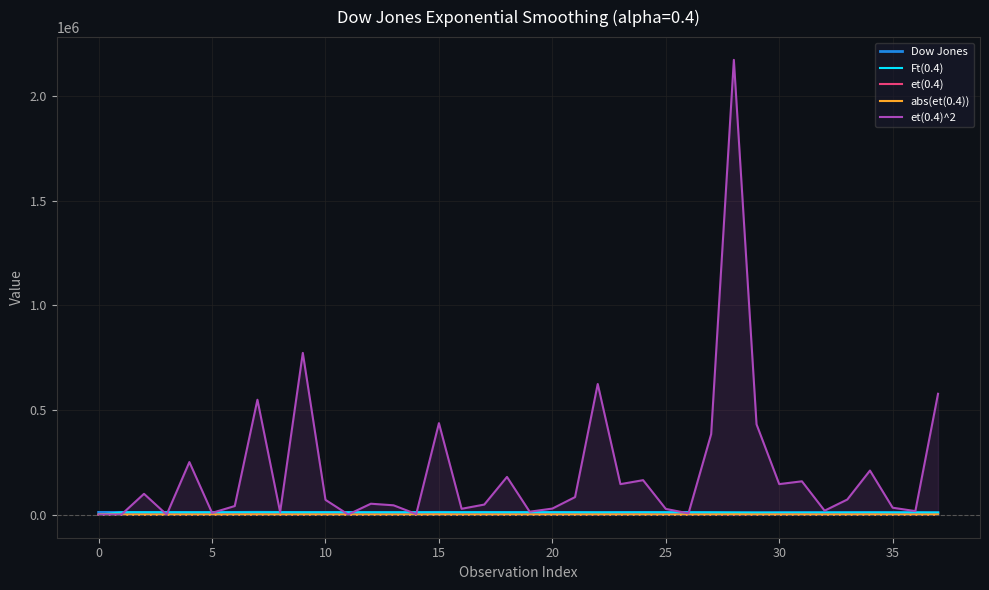

The value of et(0.4)^2 at 25 is 27502.8. True or false?

True